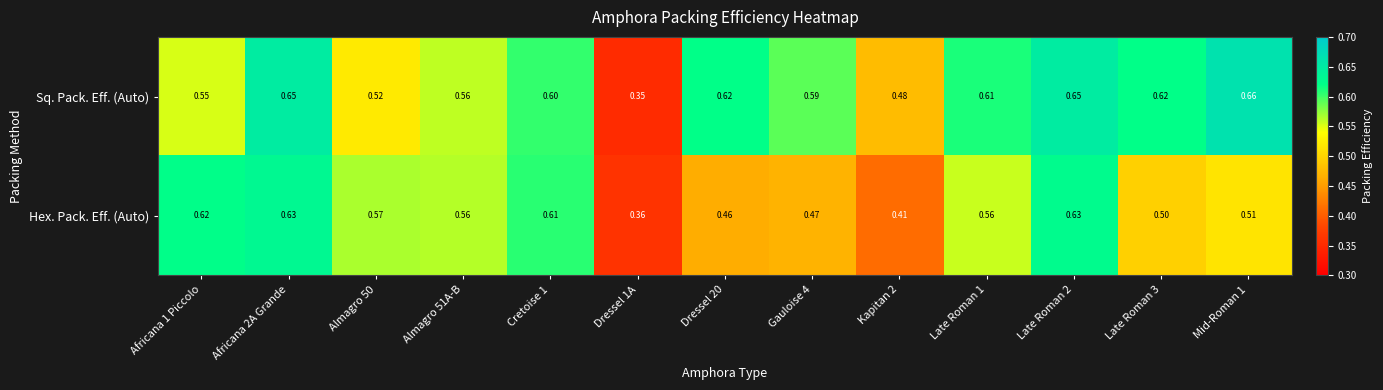

Which series has the largest total across all categories?

Sq. Pack. Eff. (Auto)